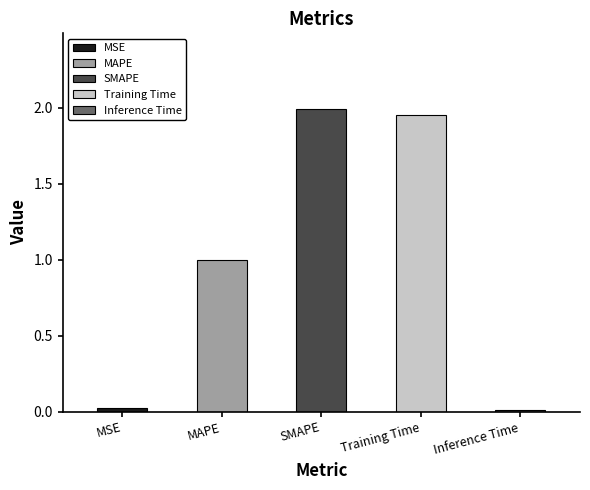

What is the difference between the values at MAPE and MSE?

1.0